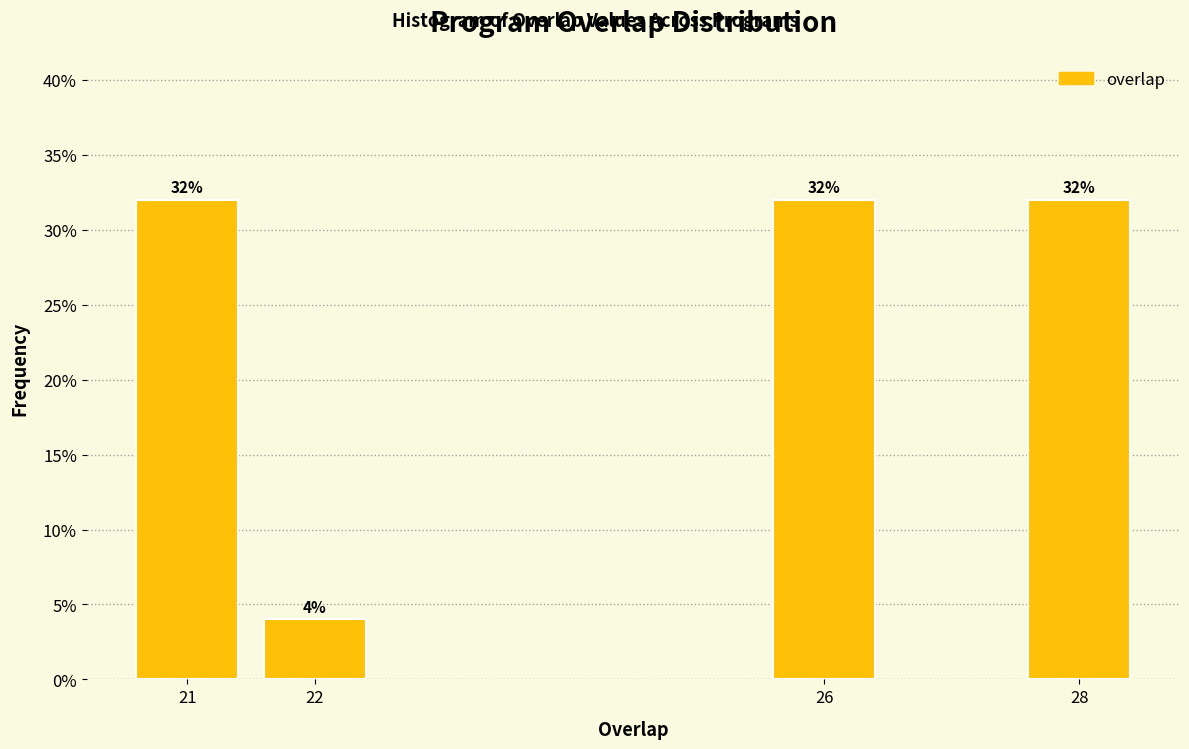

Reading left to right, extract all data points from this chart.

32	4	32	32